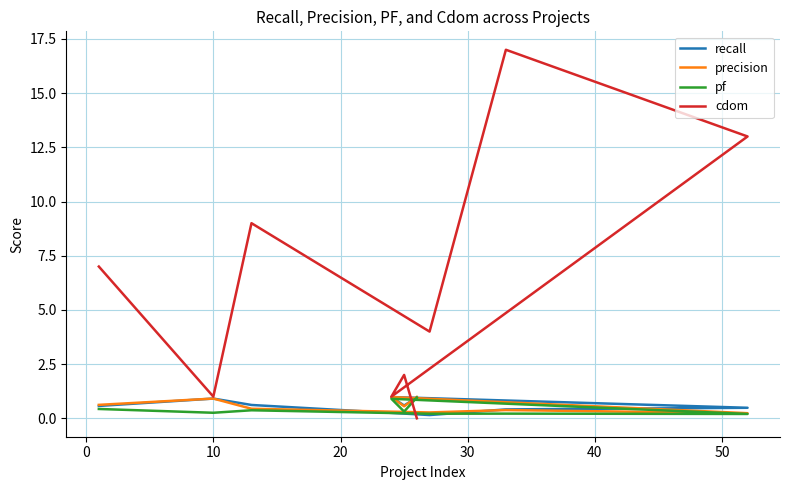

What is the maximum value shown in the chart?

17.0